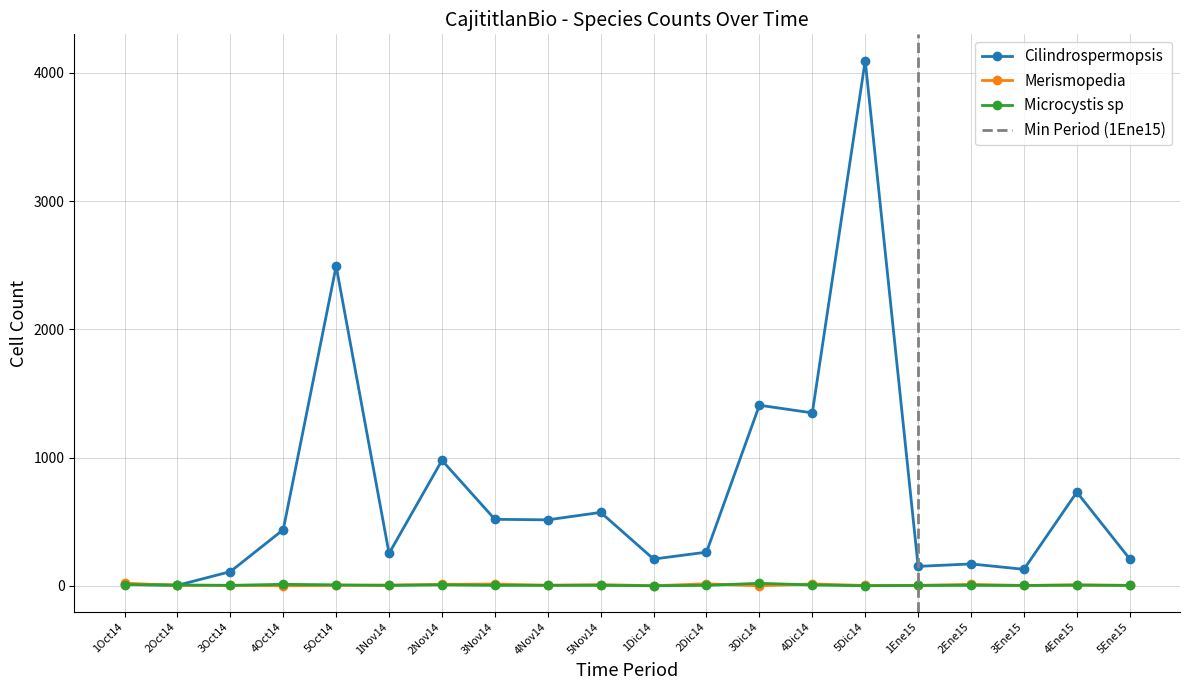

What is the total value across all series at 2Ene15?

184